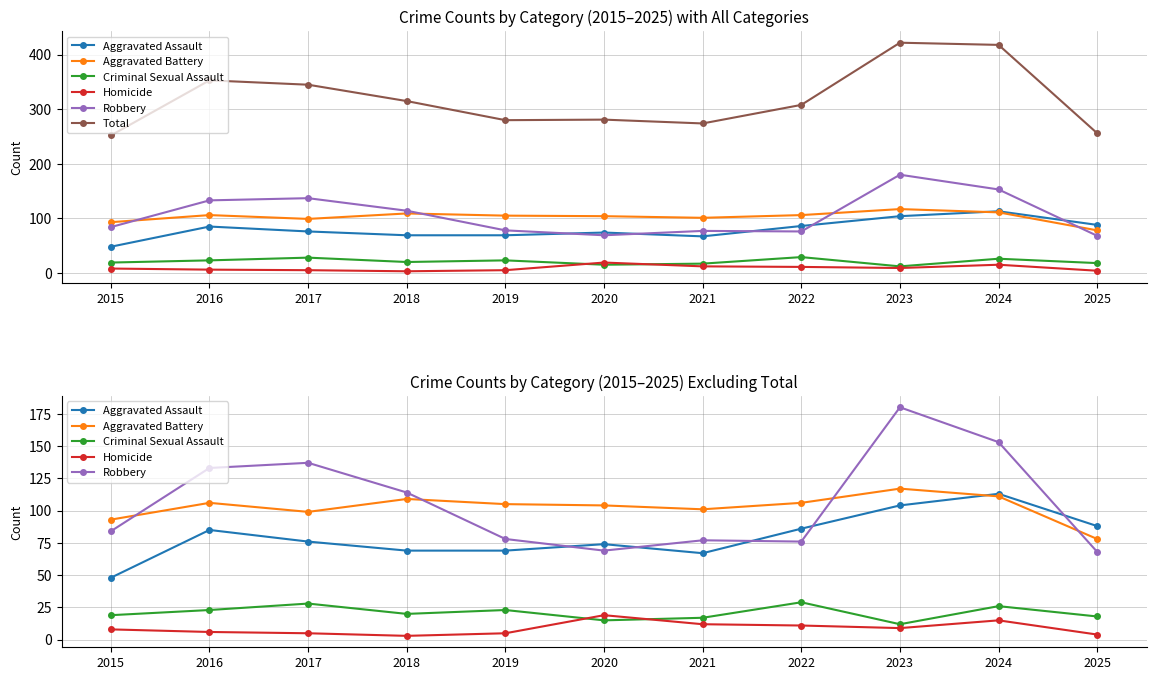

What is the greatest value displayed?

422